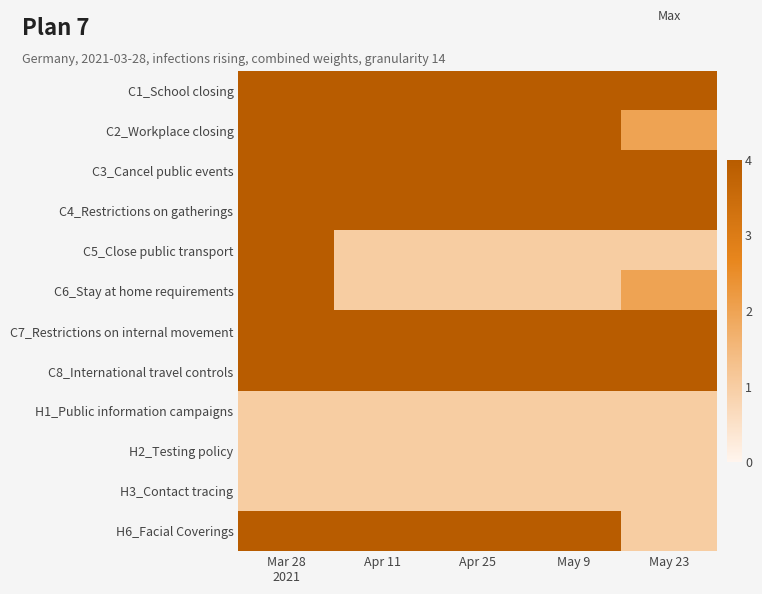

What is the maximum value shown in the chart?

4